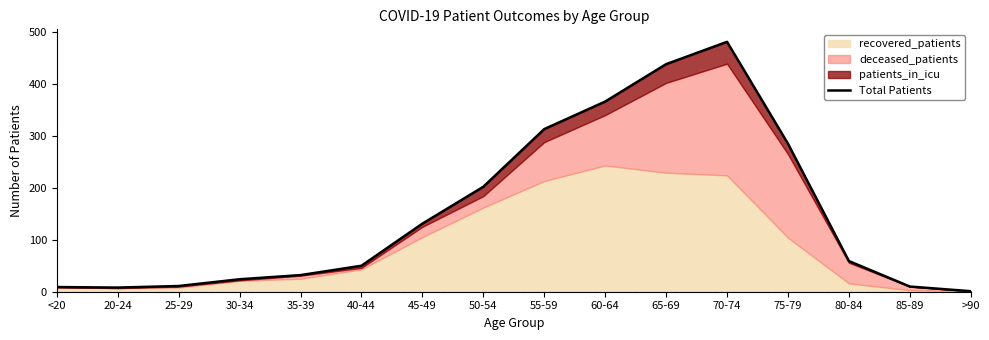

The chart shows a value of 15 at 25-29. True or false?

False